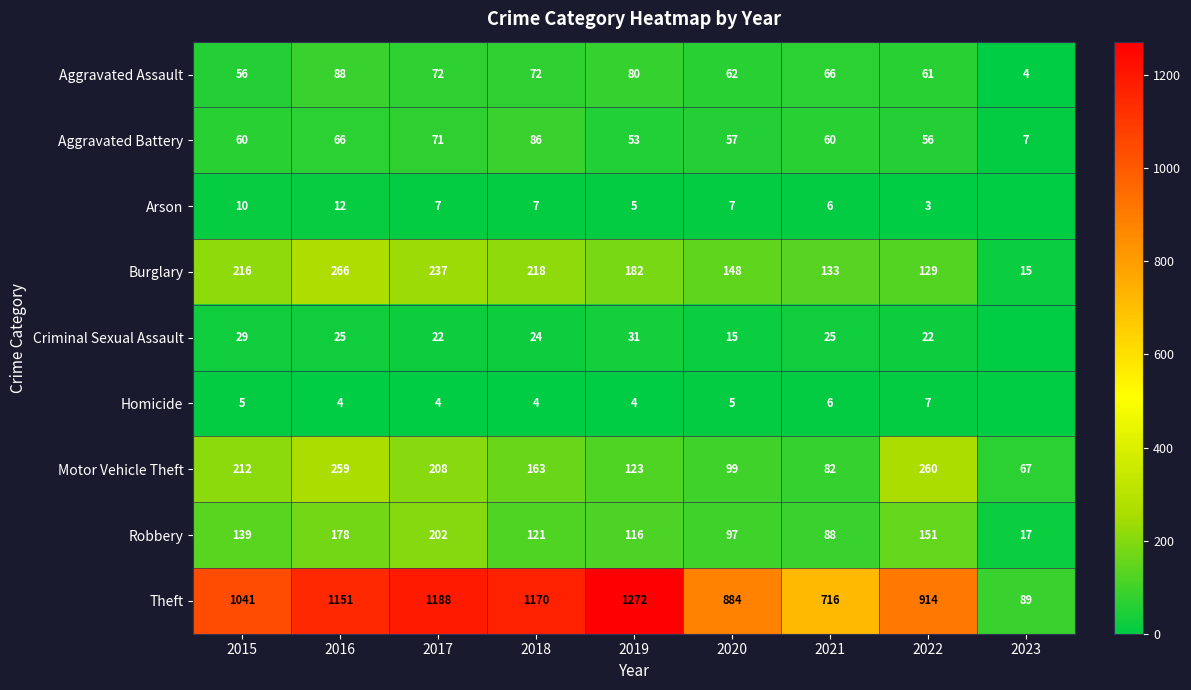

List the labels in order of Burglary value, smallest first.

2023, 2022, 2021, 2020, 2019, 2015, 2018, 2017, 2016